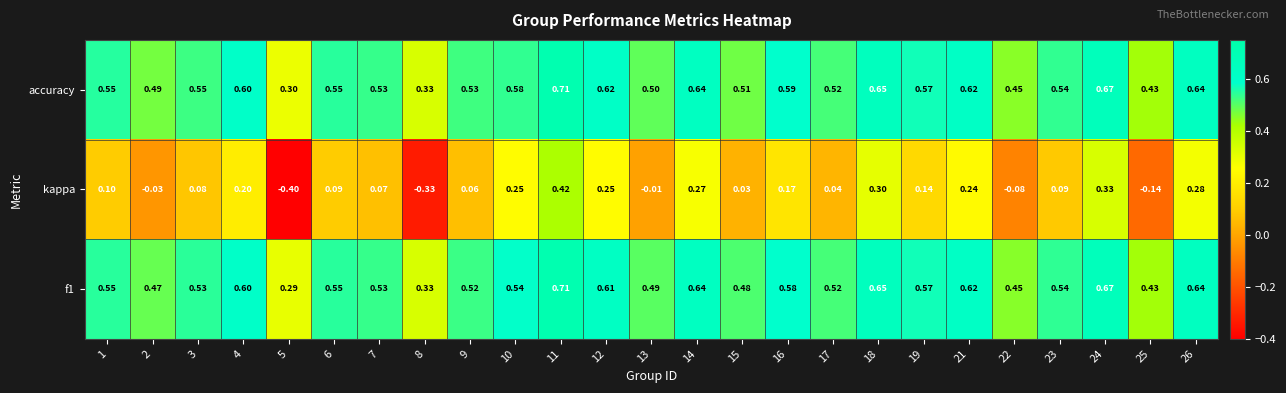

Which series has the largest range (max minus min)?

kappa